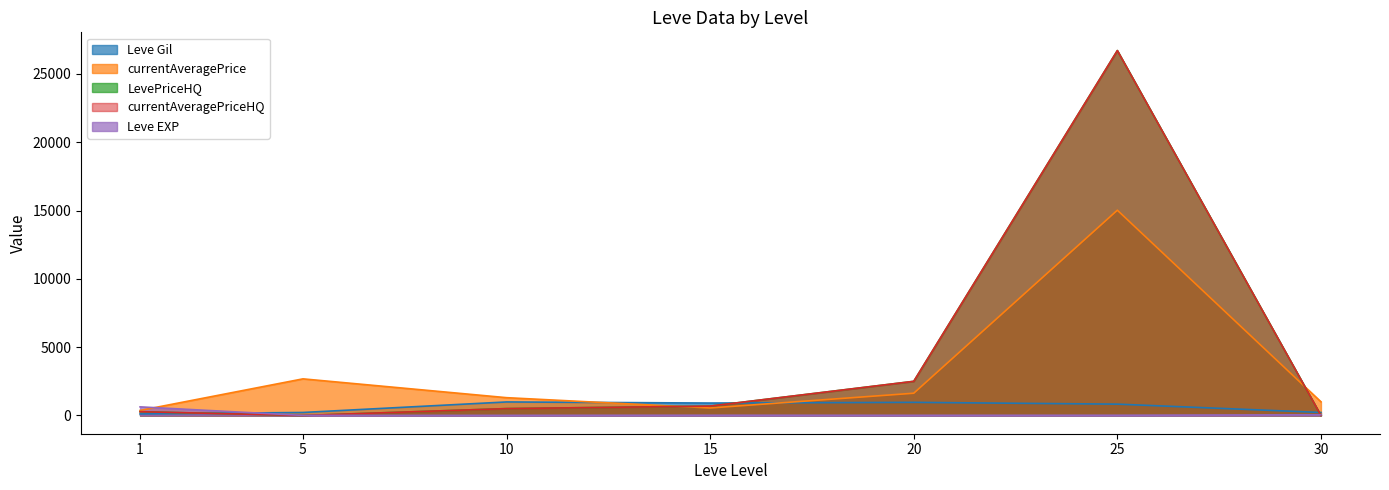

Where does the Leve Gil series first go above 113?

5